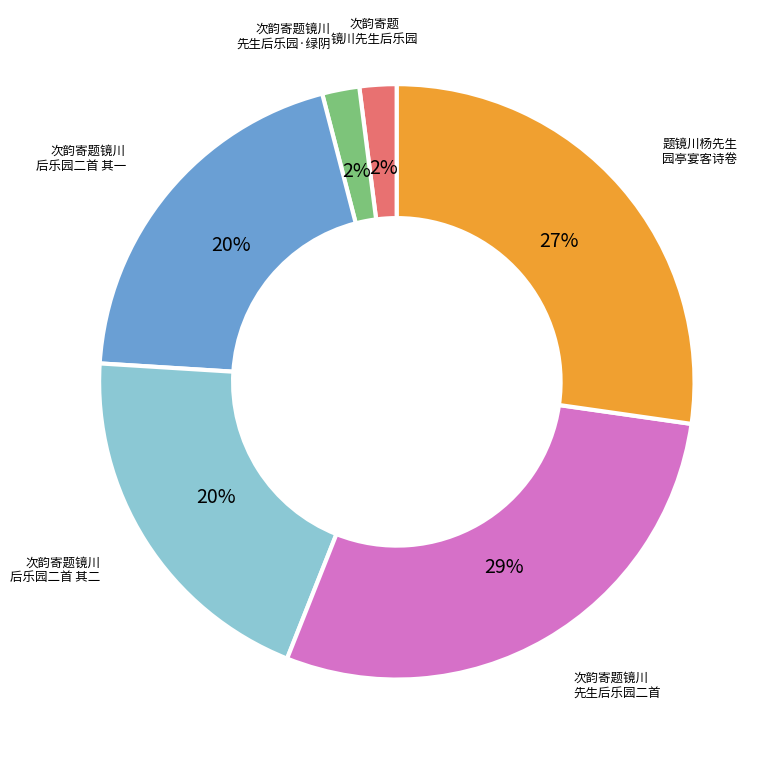

Does any single category account for the majority?

No